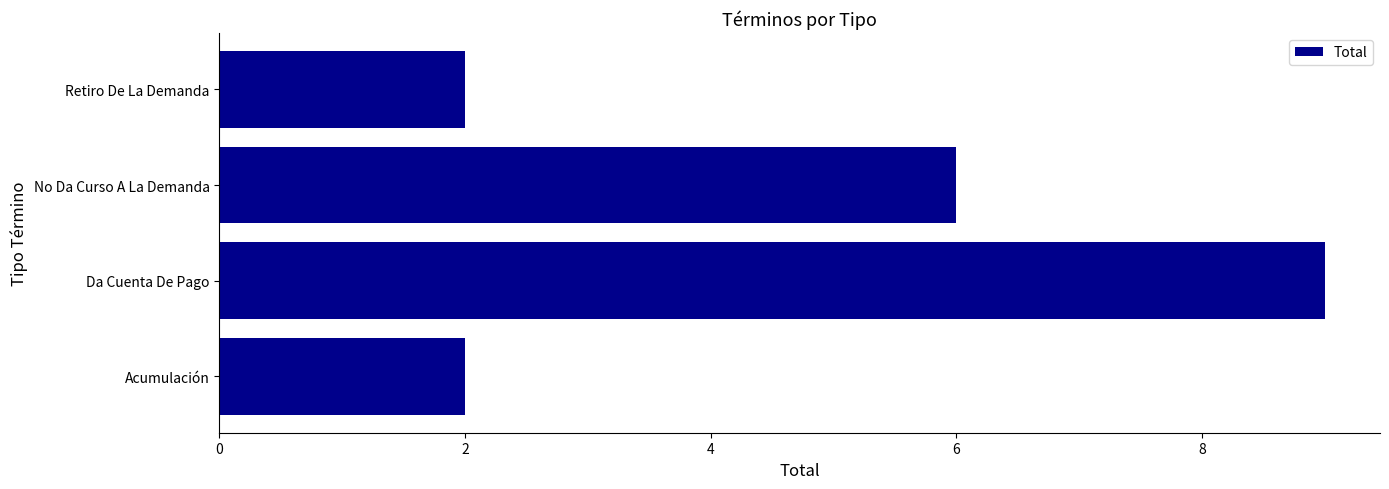

What is the ratio of the value at No Da Curso A La Demanda to the value at Retiro De La Demanda?

3.0